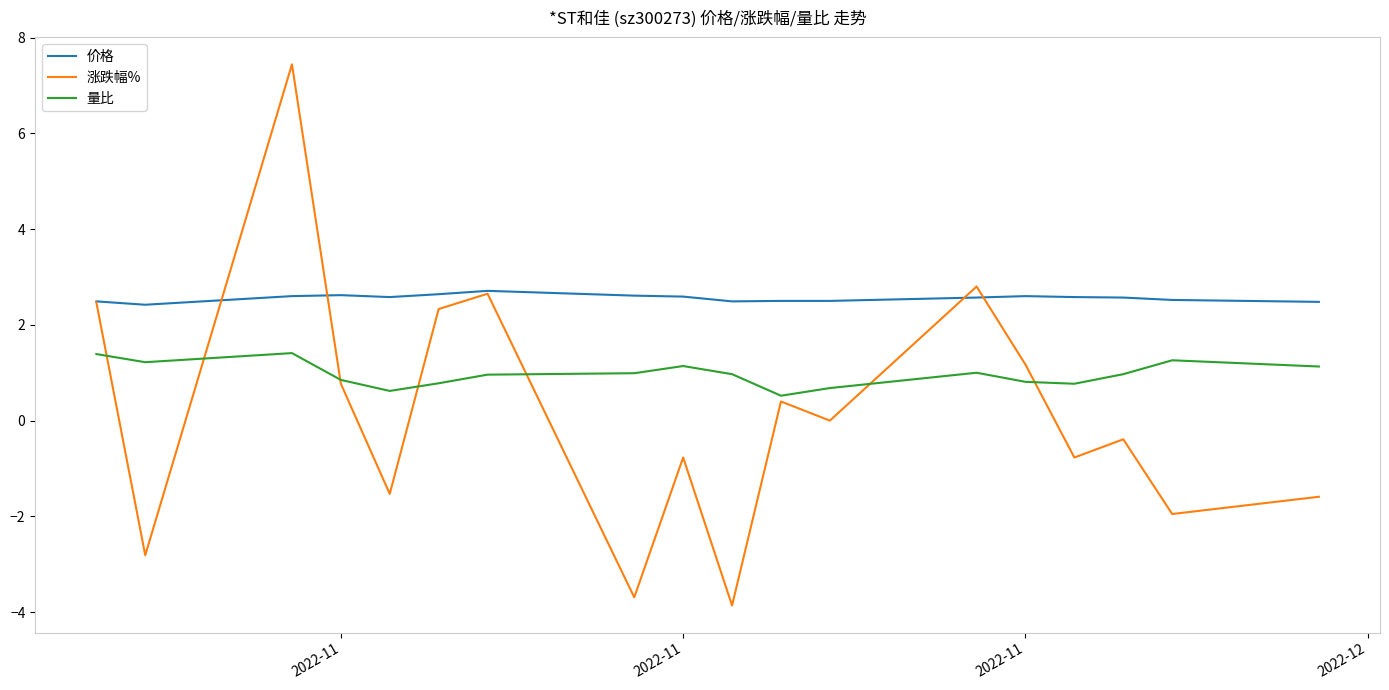

What is the maximum value for 量比?

1.4